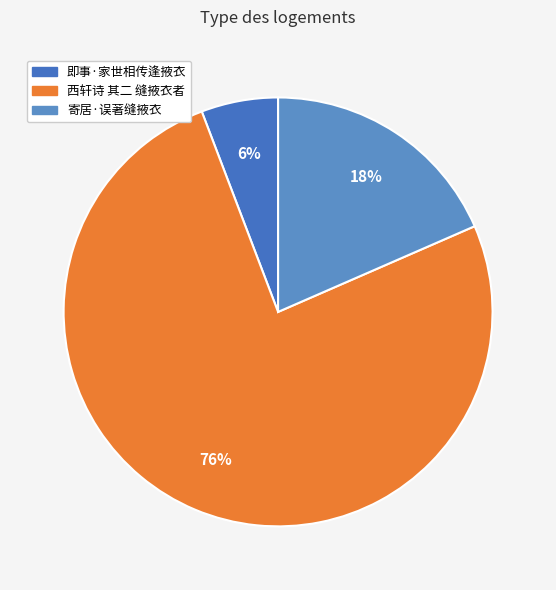

Count the number of slices in the pie.

3